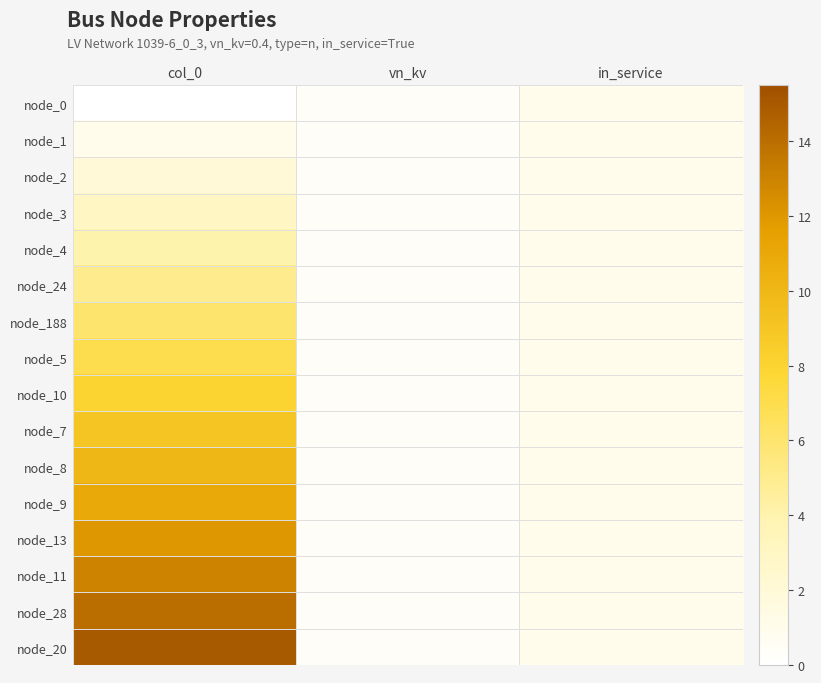

Count the number of data series in this chart.

16